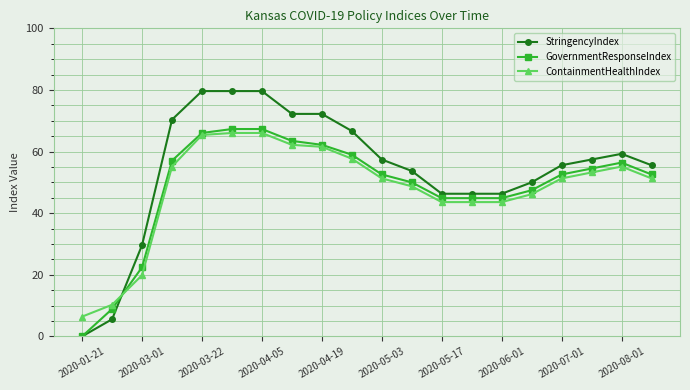

What is the greatest value displayed?

79.6